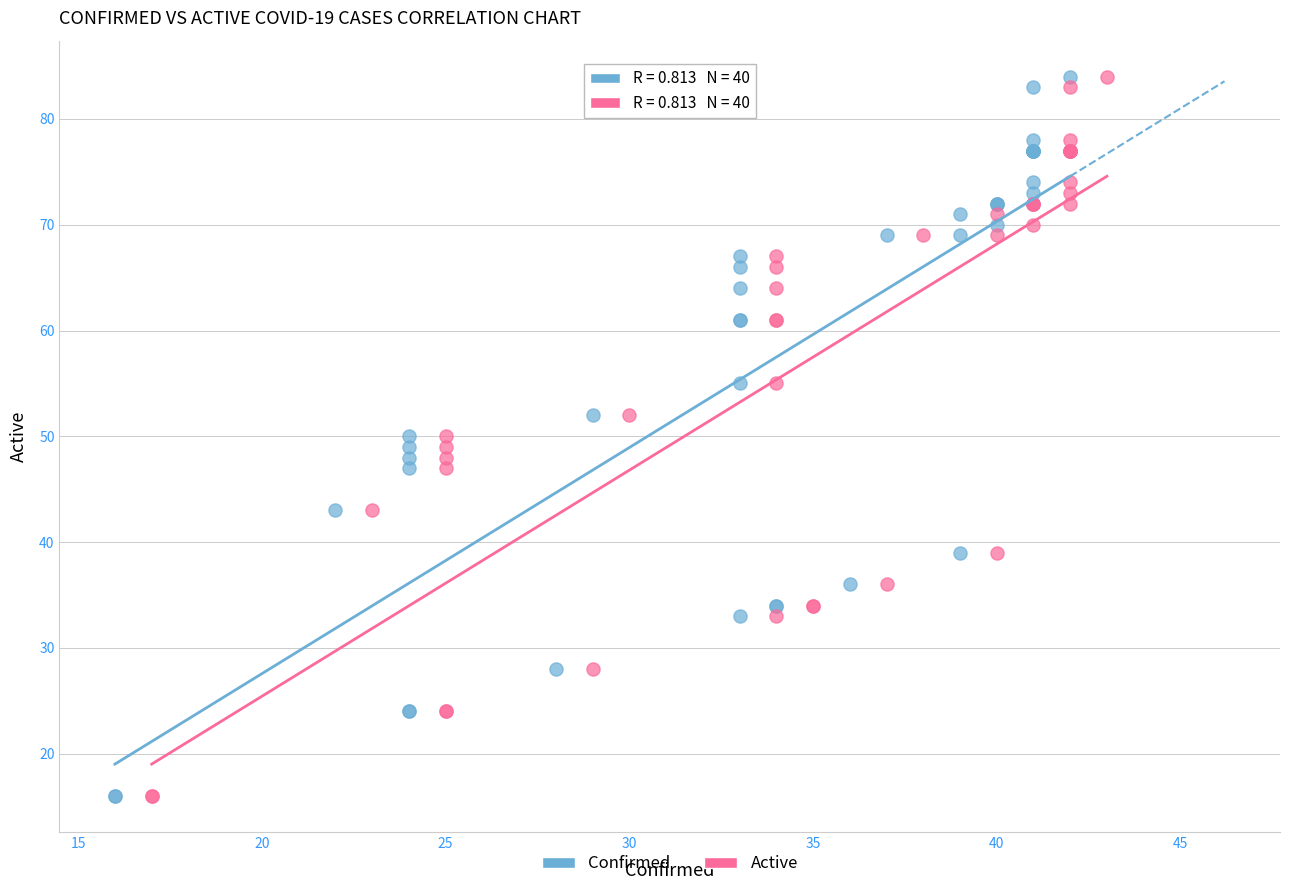

What are all the series names shown in the legend?

Confirmed, Active